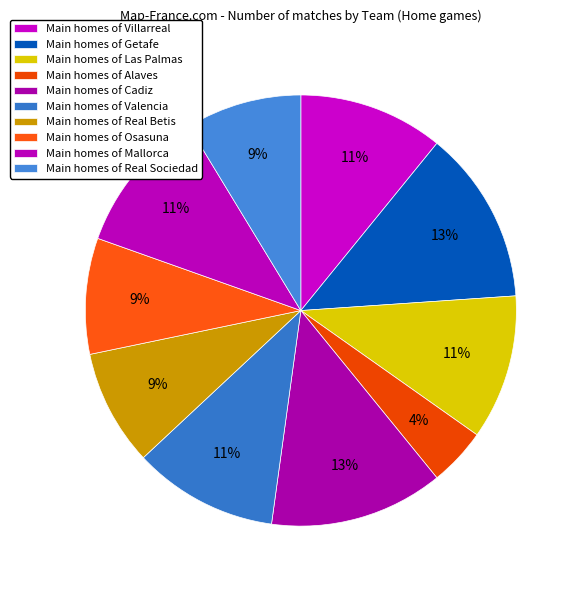

How many slices are in this pie chart?

10